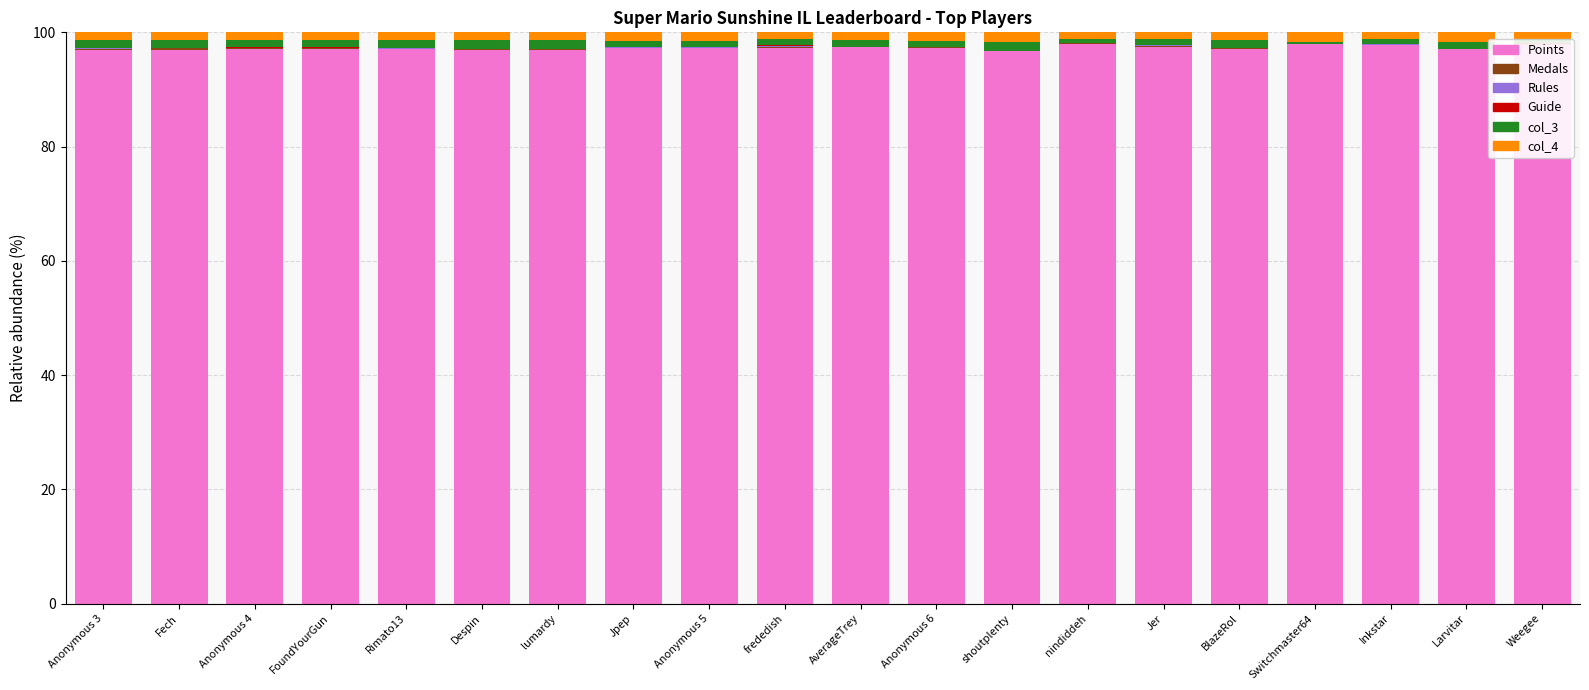

Are the bars horizontal?

No